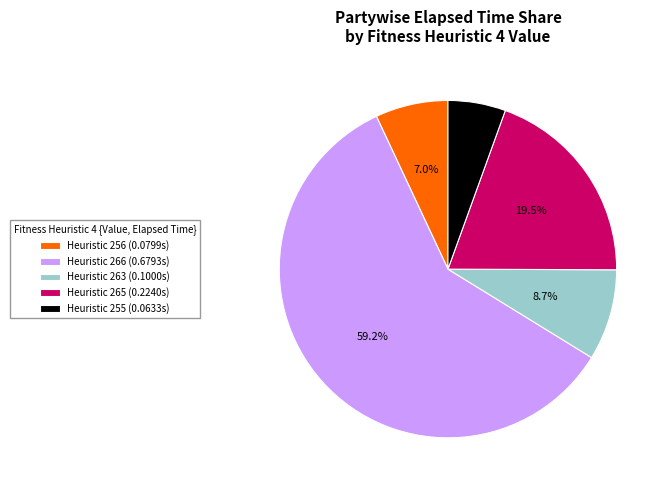

Approximately how many times larger is the value at Heuristic 266 (0.6793s) compared to Heuristic 256 (0.0799s)?

8.5